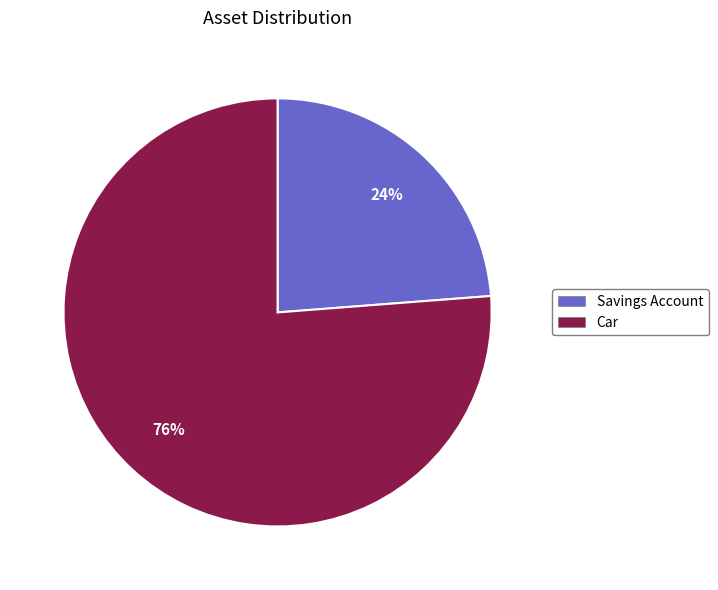

Between Savings Account and Car, which is larger?

Car